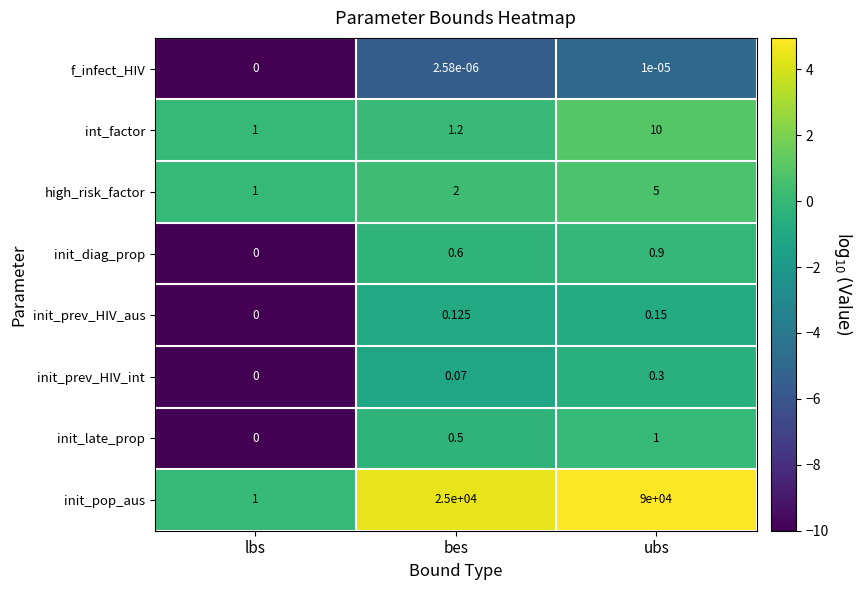

Which category has the lowest value across all series?

lbs